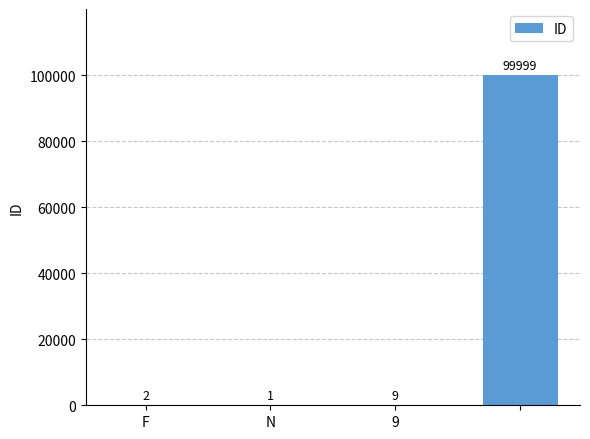

What is the maximum value shown in the chart?

99999